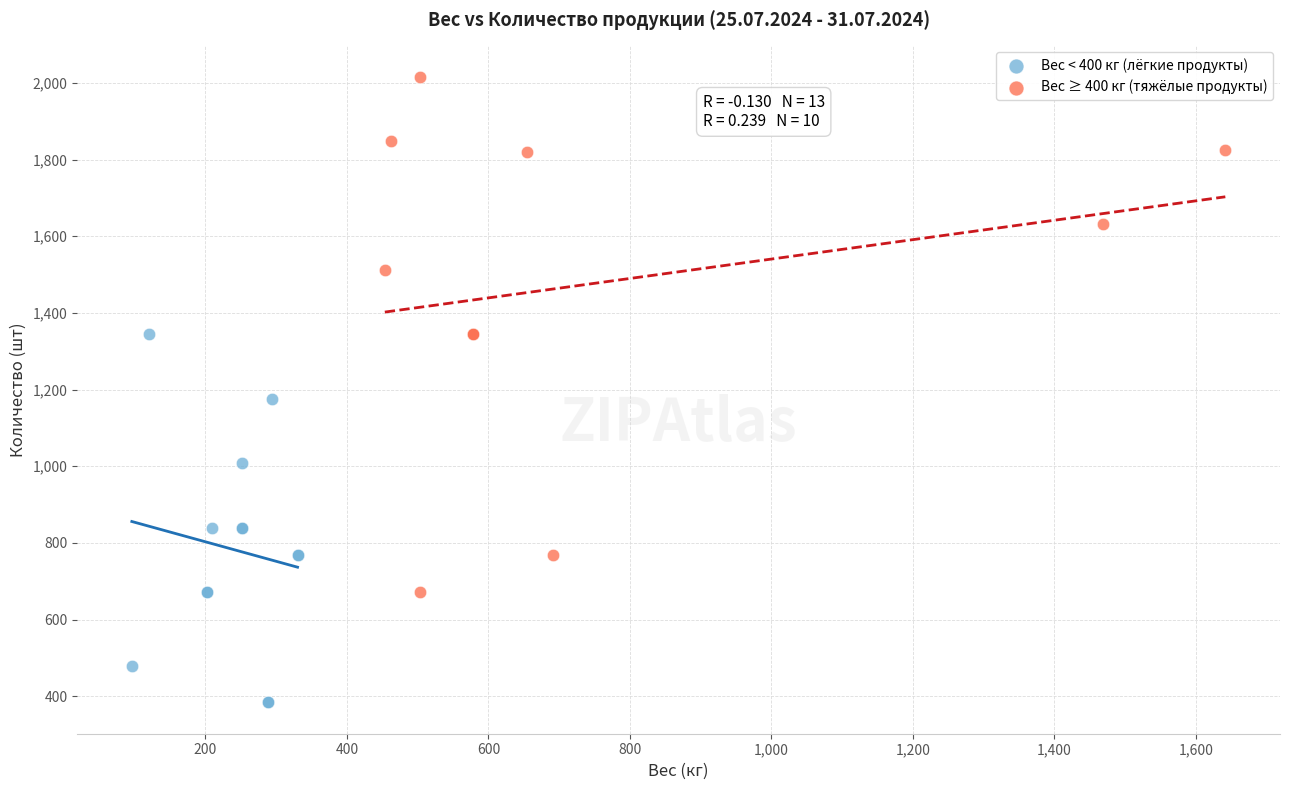

Which series has the widest spread of Y values?

Вес ≥ 400 кг (тяжёлые продукты)